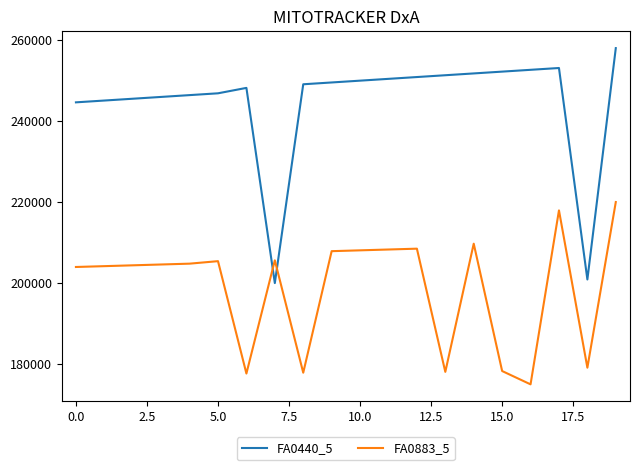

True or false: FA0440_5 and FA0883_5 cross at least once.

True